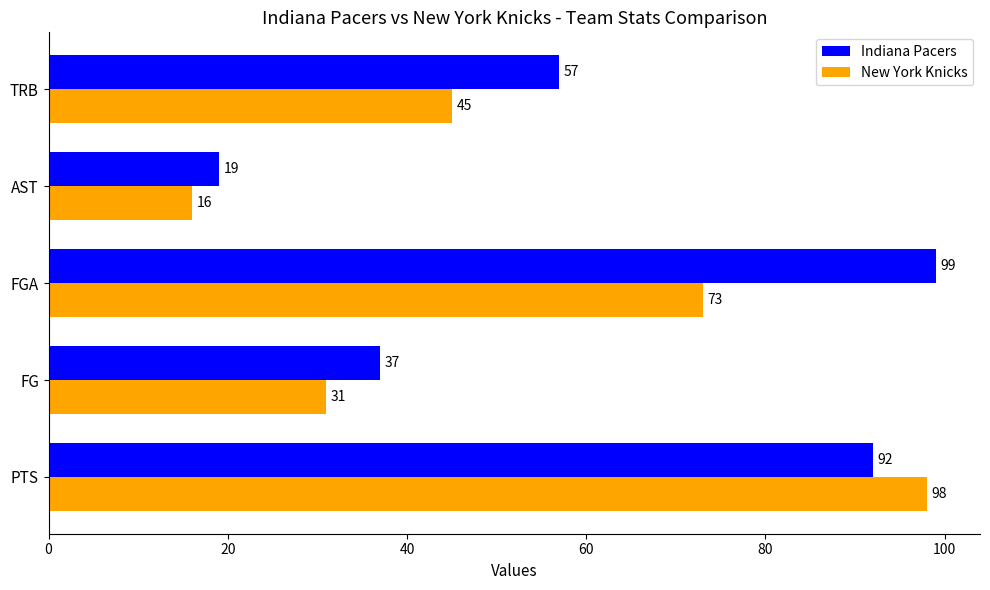

Which series has the largest total across all categories?

Indiana Pacers